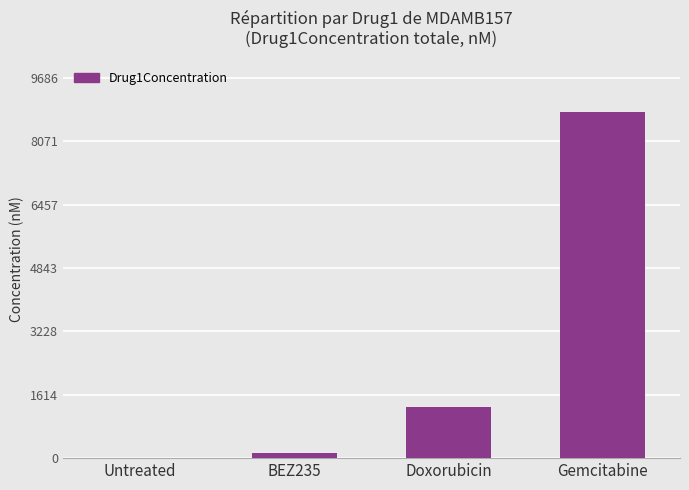

At which label is the value closest to 4402?

Doxorubicin